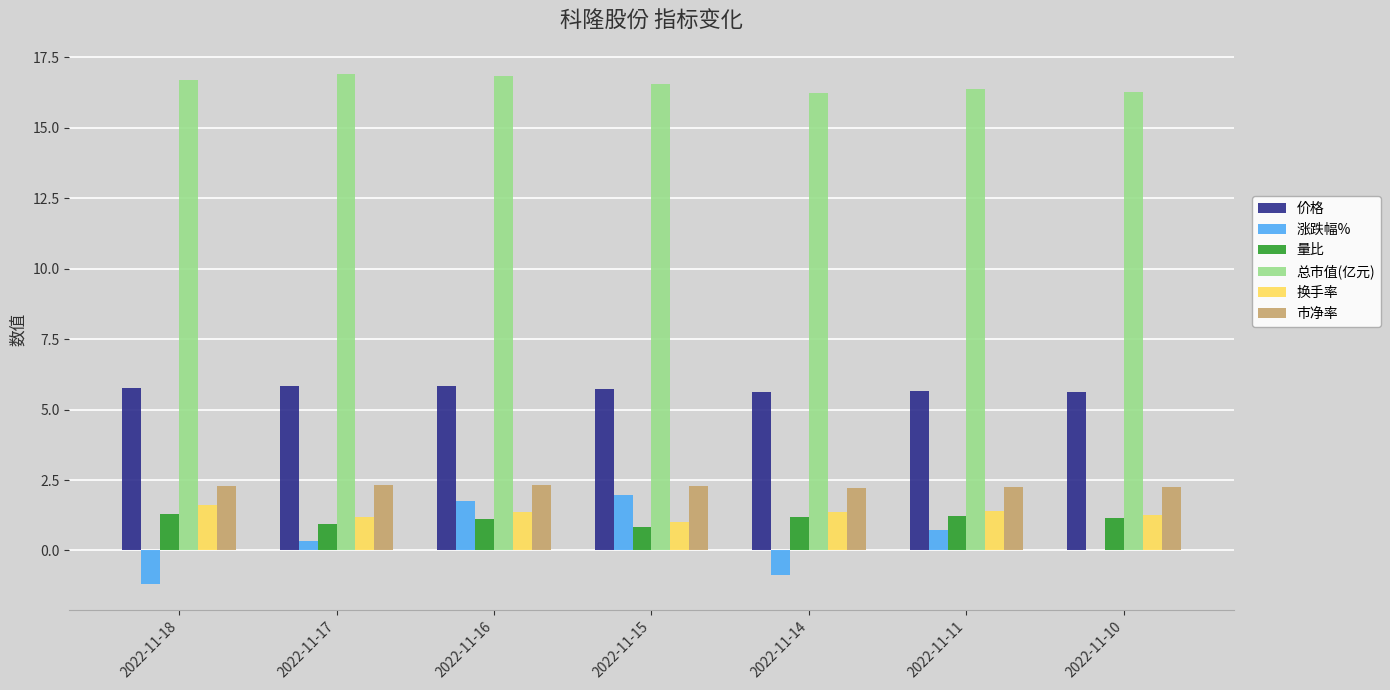

What is the total value across all series at 2022-11-14?

25.7